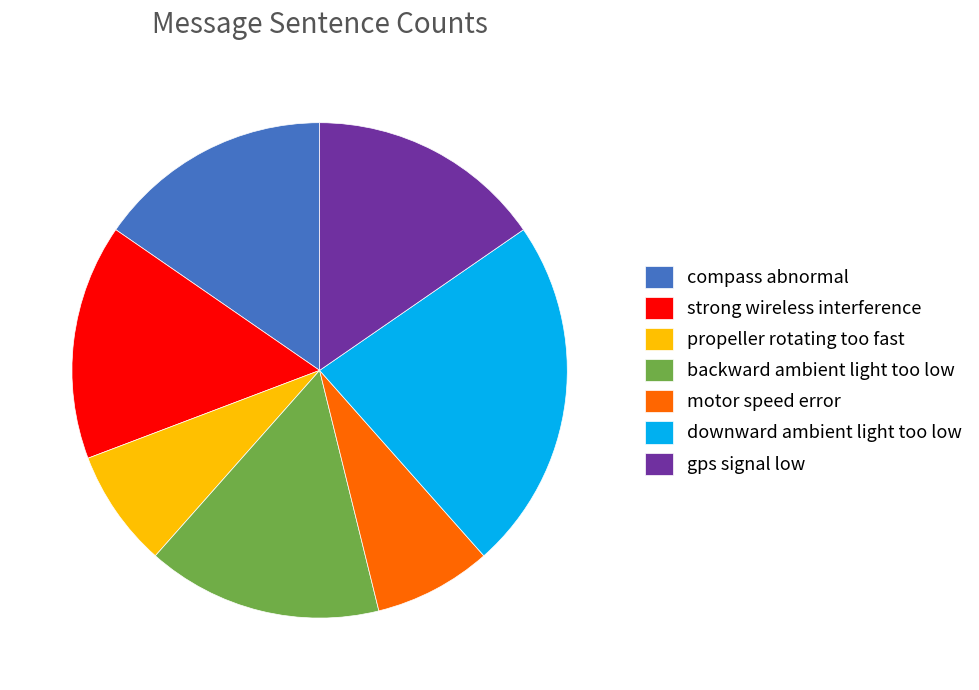

Is the sum of strong wireless interference and compass abnormal greater than half?

No